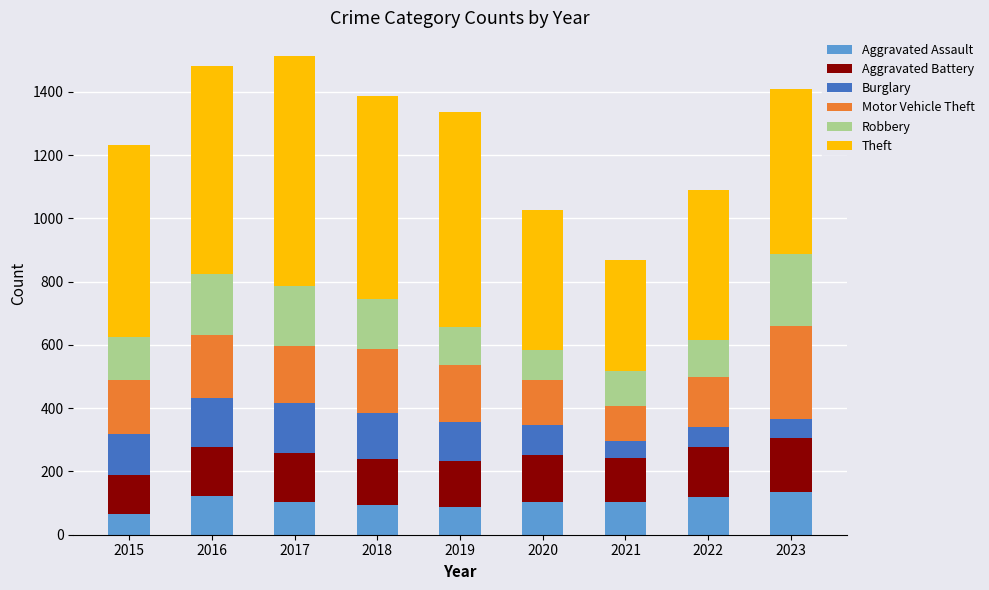

The value of Aggravated Assault at 2019 is 89. True or false?

True